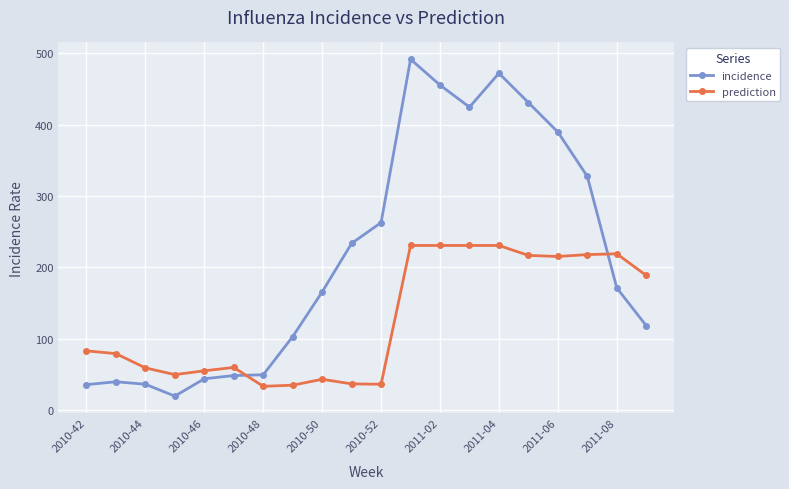

What is the value of the incidence point at the 6th from the left?

48.8